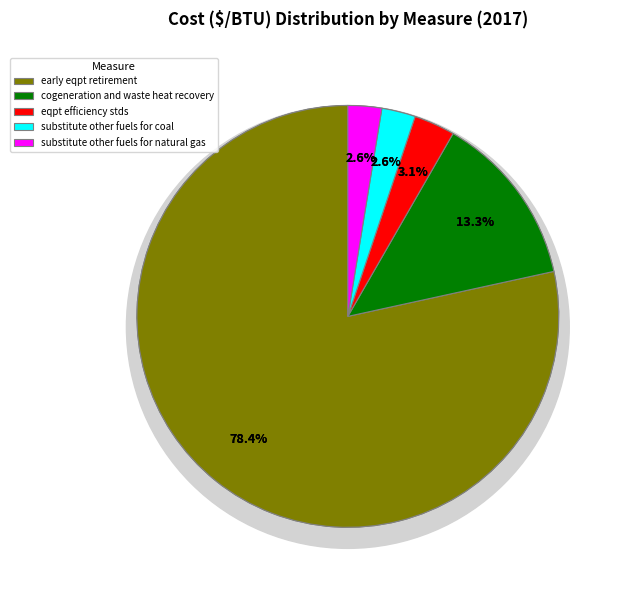

The substitute other fuels for natural gas slice represents 3% of the pie. True or false?

True